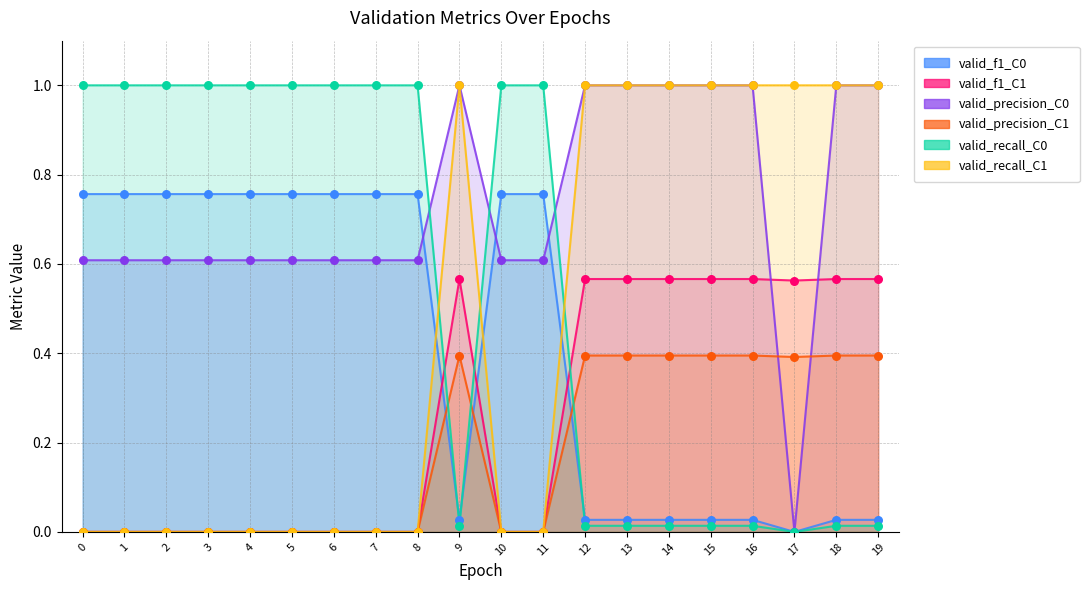

Which series reaches the maximum Y coordinate?

valid_precision_C0